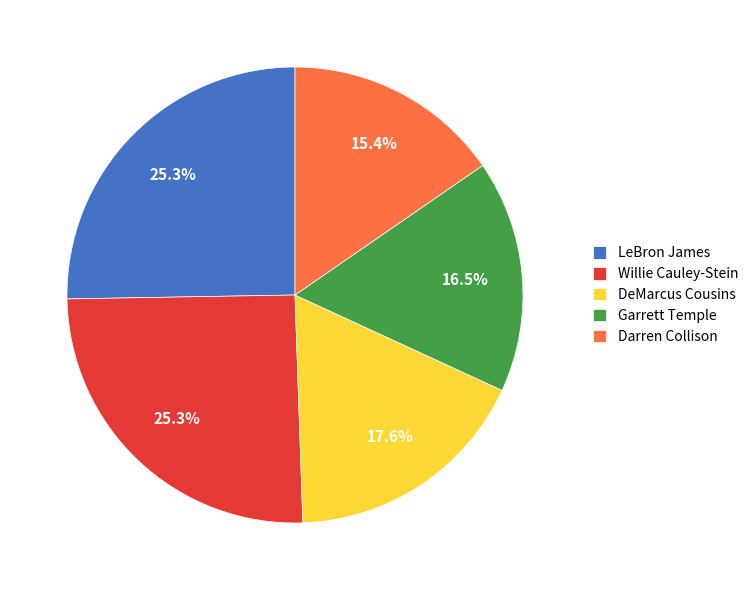

What is the smallest slice in the pie chart?

Darren Collison